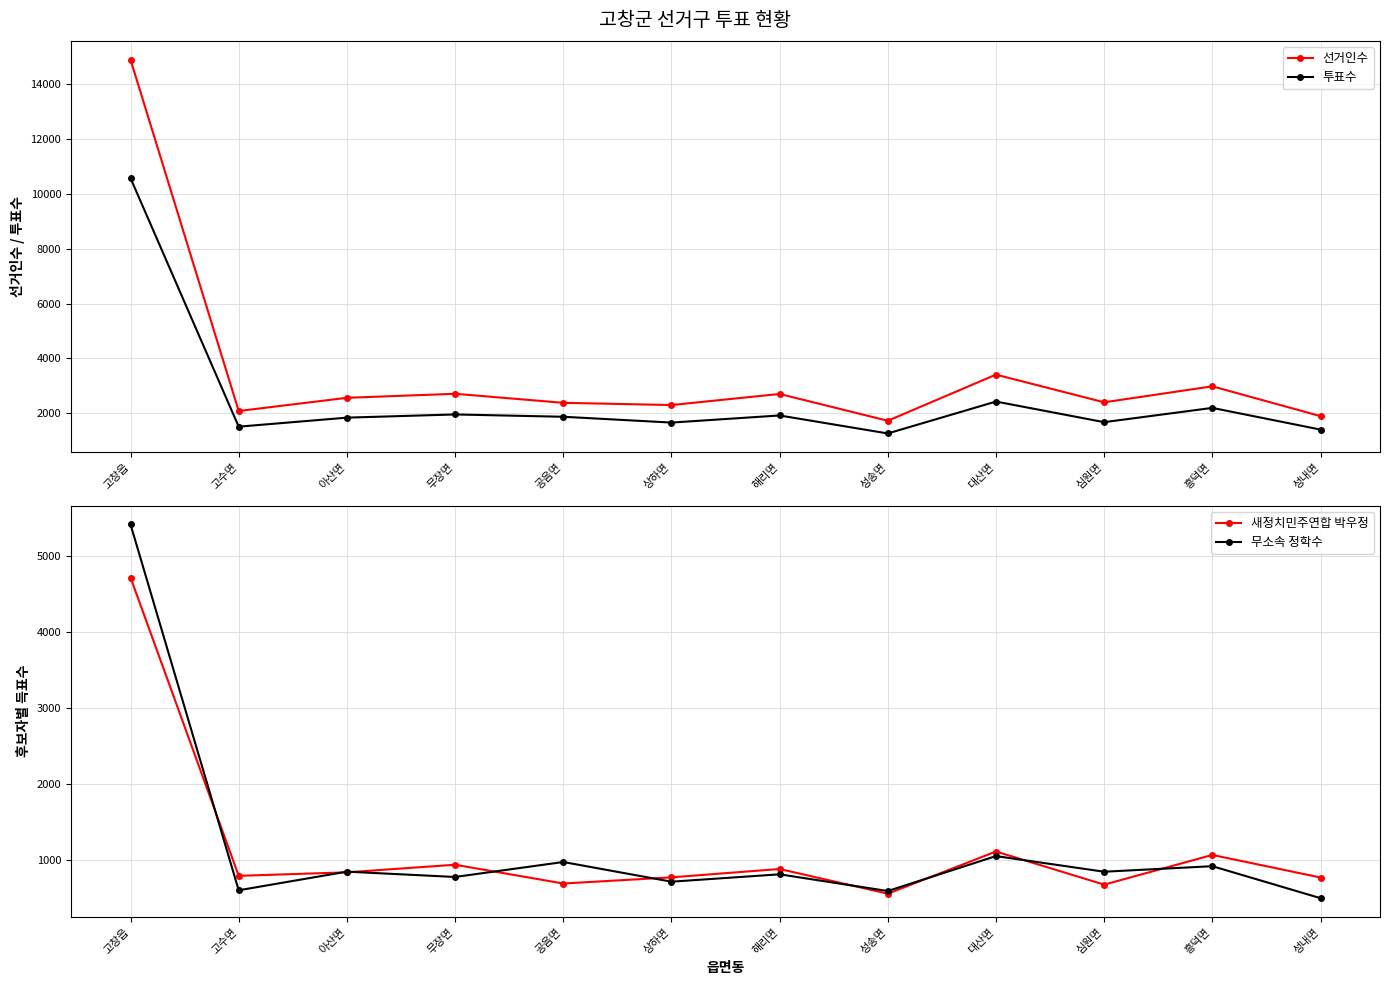

Between 성내면 and 흥덕면, which is larger?

흥덕면